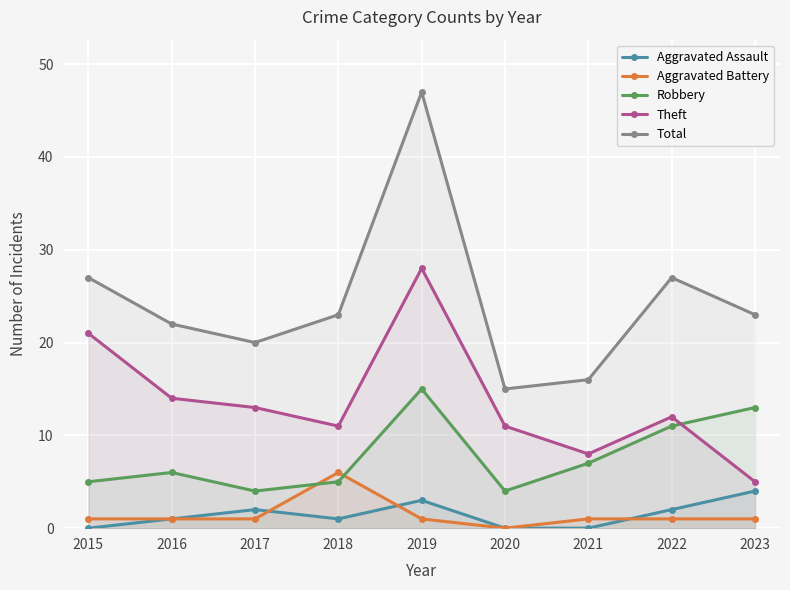

What are all the series names shown in the legend?

Aggravated Assault, Aggravated Battery, Robbery, Theft, Total